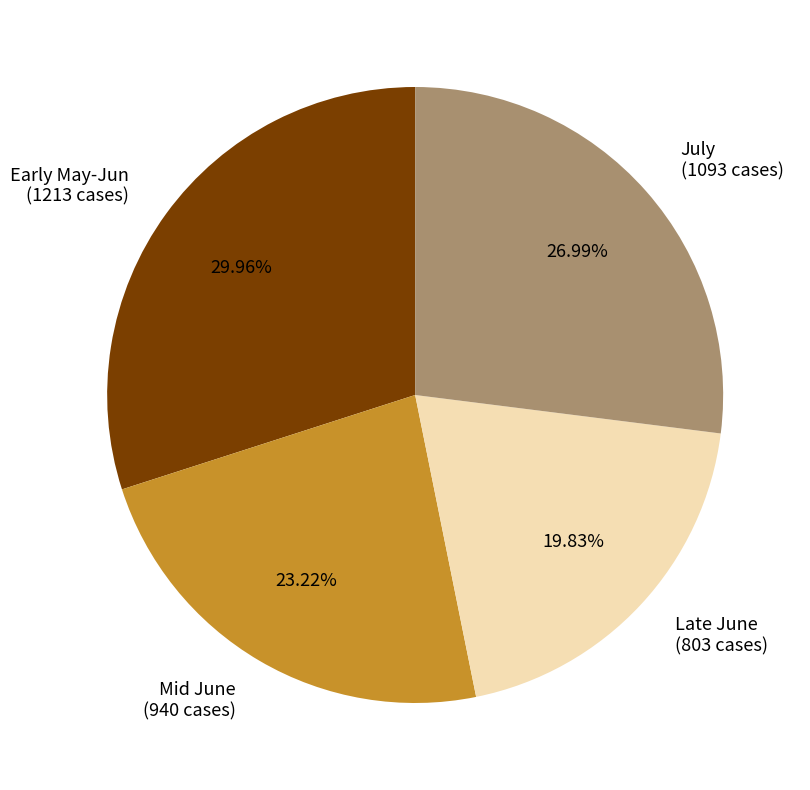

What is the ratio of the value at Mid June (940 cases) to the value at Late June (803 cases)?

1.2